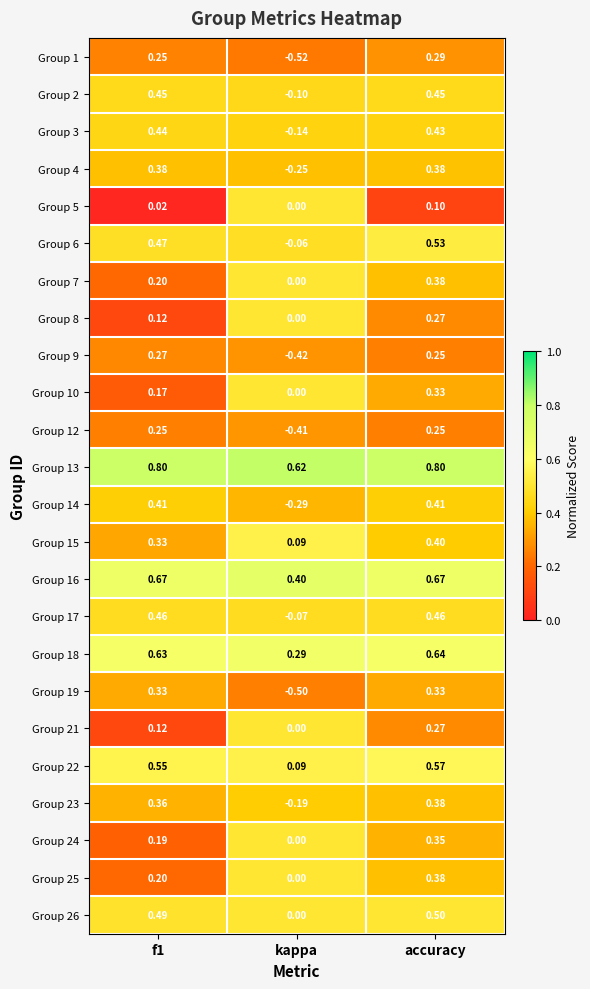

At which category is the sum across all series the highest?

accuracy